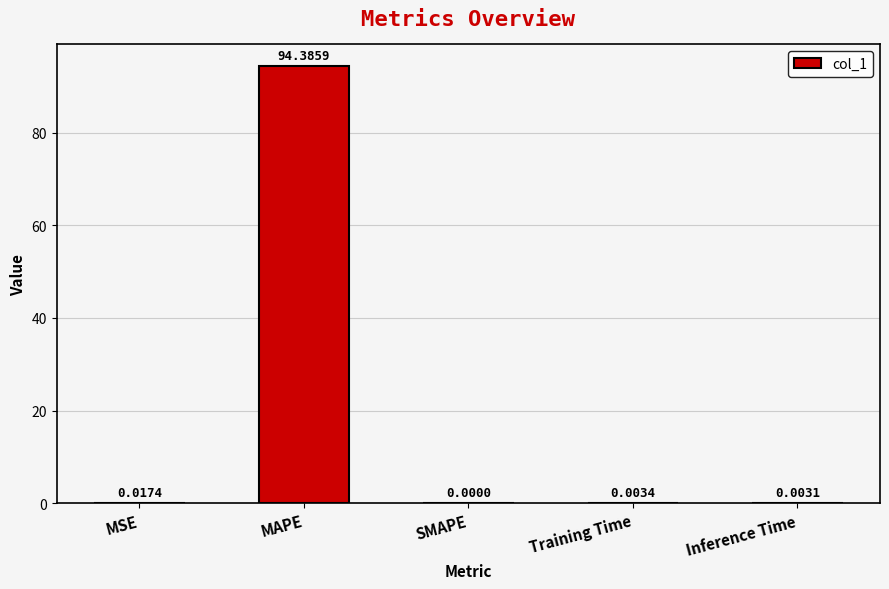

The value at Inference Time is 0.0. True or false?

True